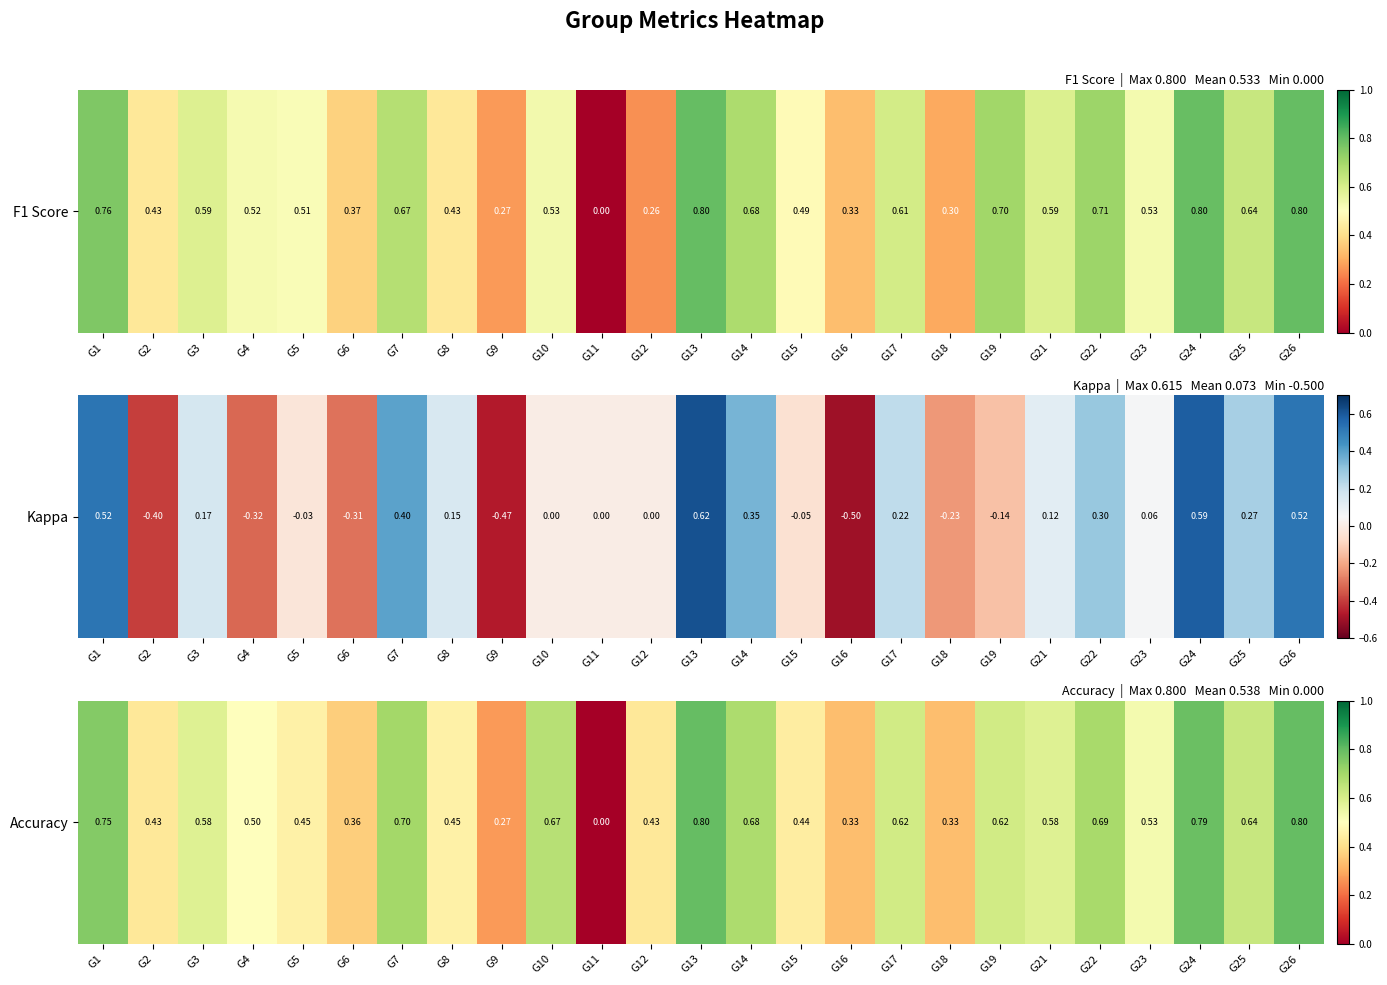

Rank the categories by value from lowest to highest.

G11, G9, G16, G18, G6, G2, G12, G15, G5, G8, G4, G23, G3, G21, G17, G19, G25, G10, G14, G22, G7, G1, G24, G13, G26